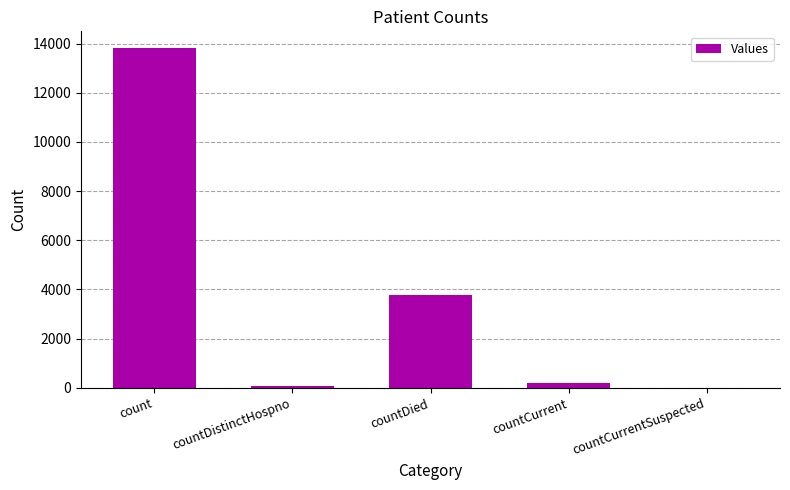

What is the maximum value shown in the chart?

13806